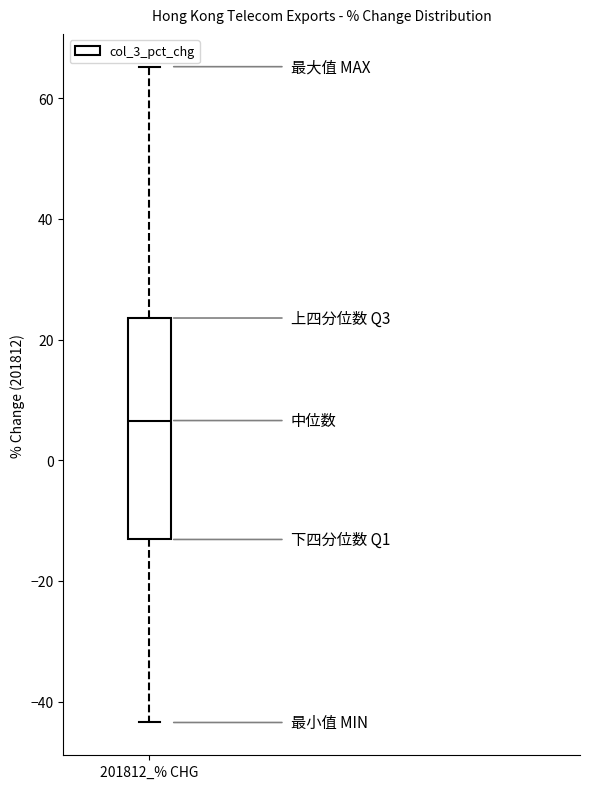

Transcribe this box plot: give where the median line is, the range the box spans, and where the two whiskers end, as read against the y-axis. The values are not printed on the chart, so give them approximately, as read against the axis.

median 6, box -14 to 24, whiskers -44 to 66